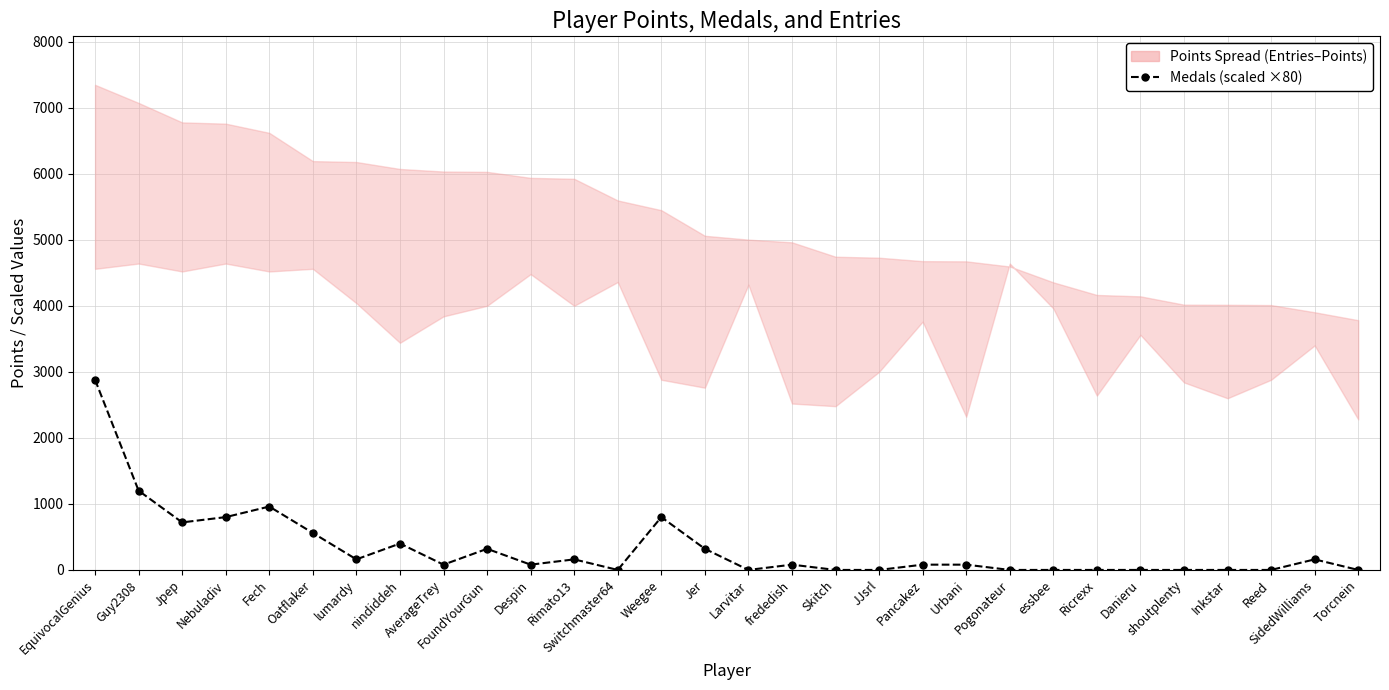

What is the label of the 28th point from the left?

Reed